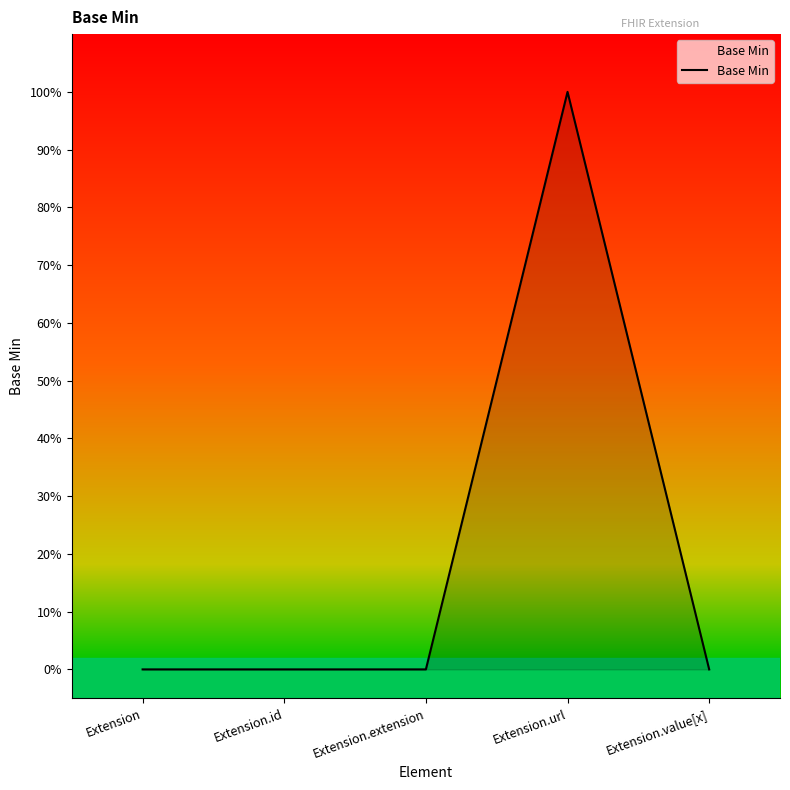

Does the chart display data point markers on the line(s)?

No